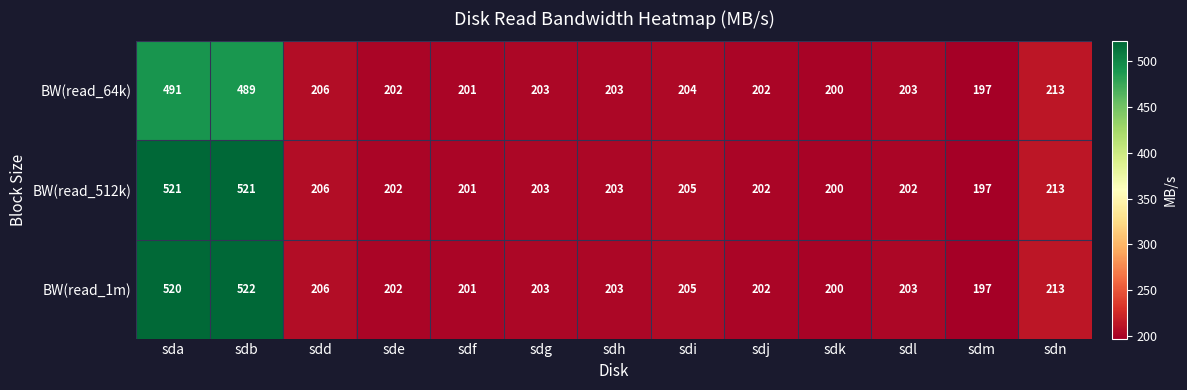

List the series in order of their peak value, lowest first.

BW(read_64k), BW(read_512k), BW(read_1m)